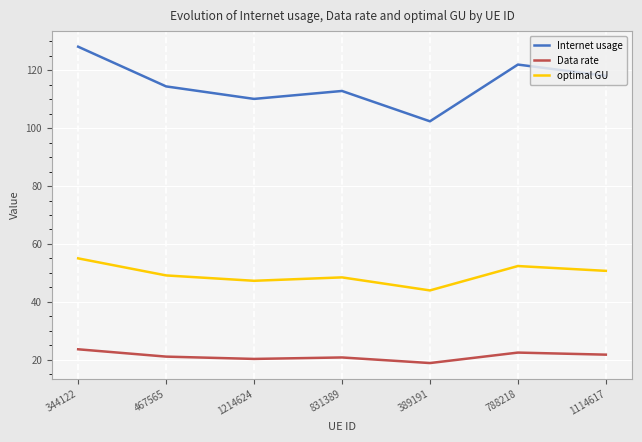

Read the Internet usage value at 788218.

121.9